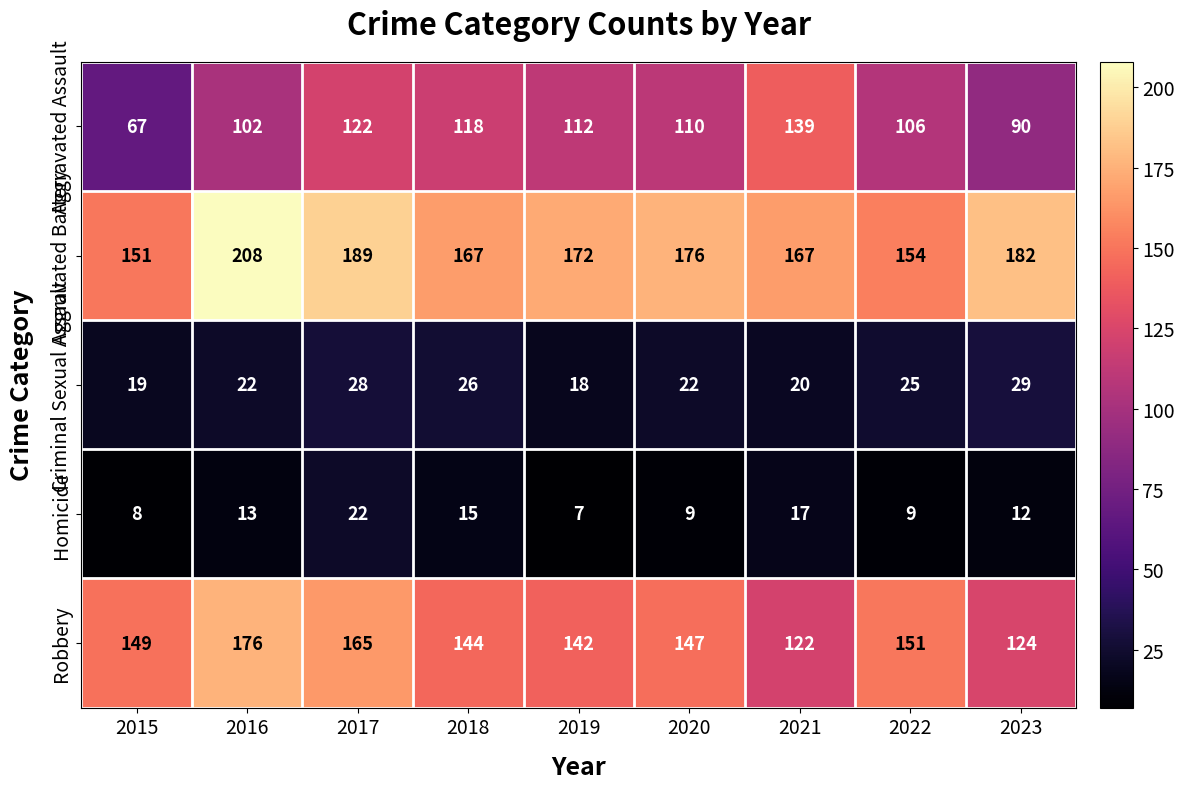

What is the total value across all series at 2015?

394